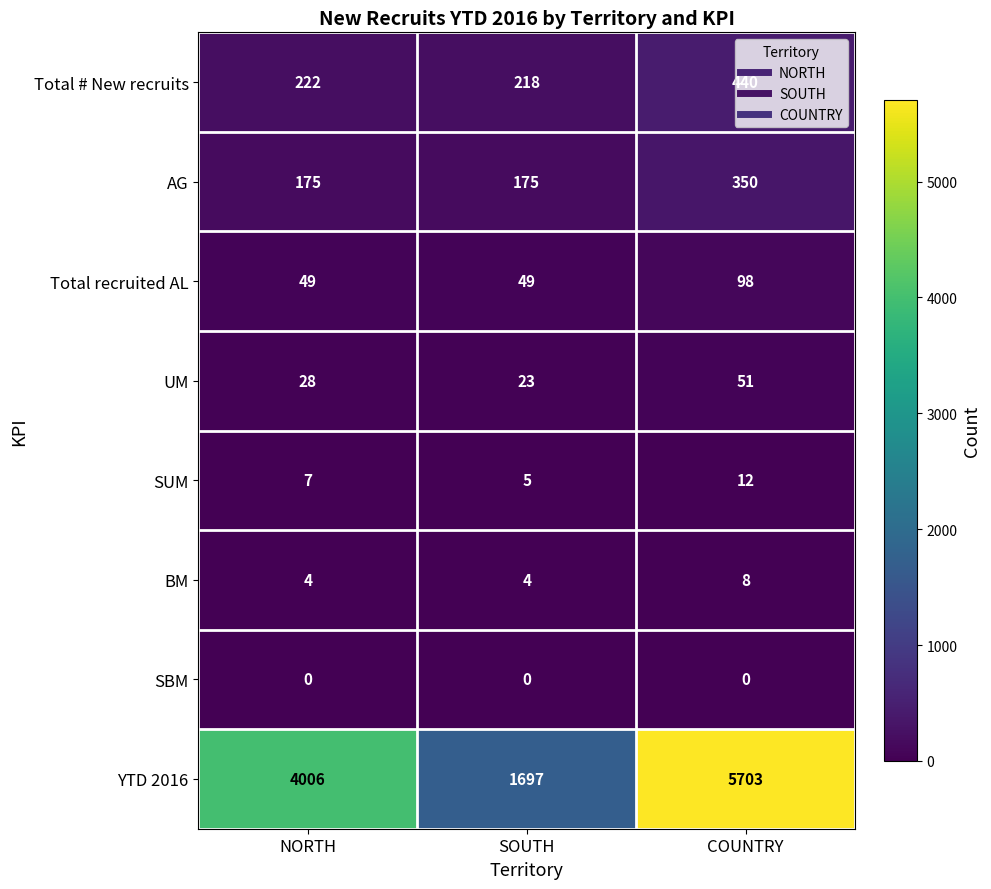

Which series has the largest total across all categories?

YTD 2016